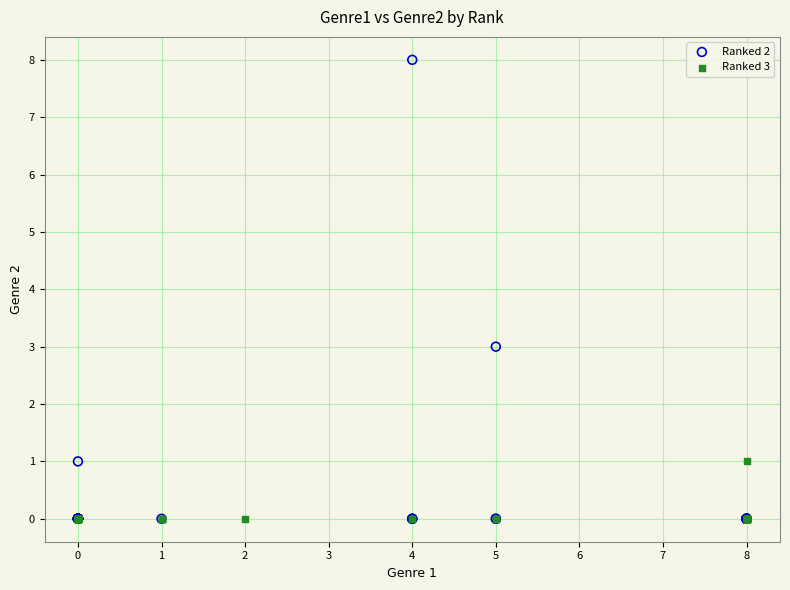

Which series reaches the maximum Y coordinate?

Ranked 2